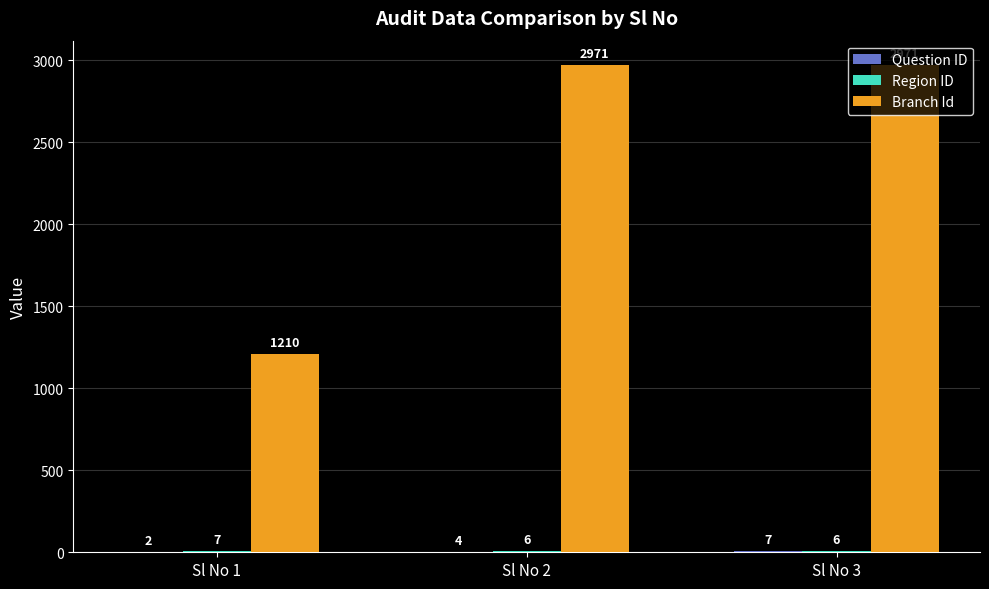

Which series changed the most between Sl No 1 and Sl No 3?

Branch Id